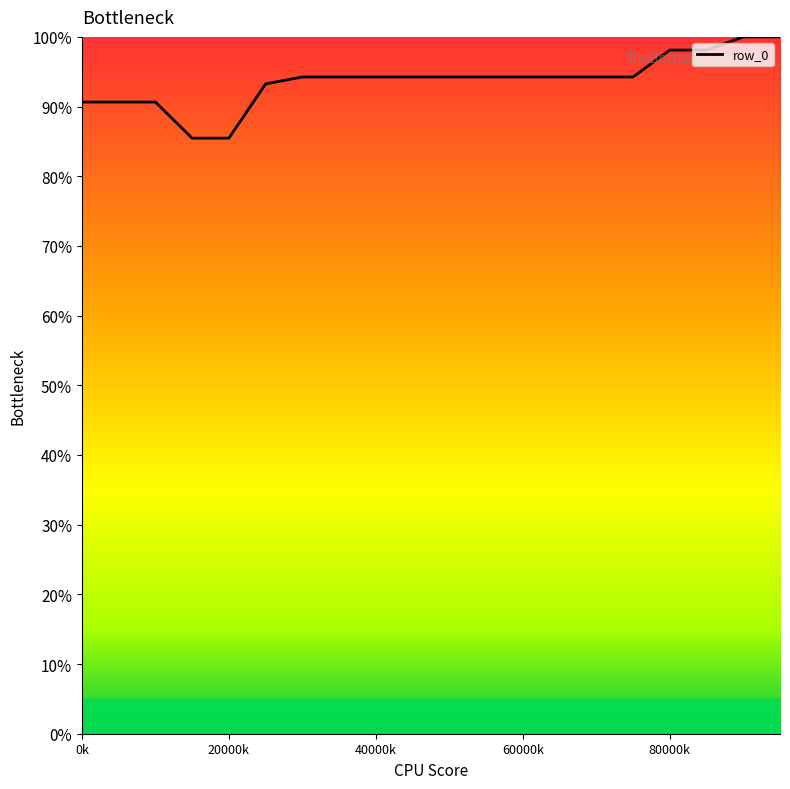

What is the maximum value shown in the chart?

100.0